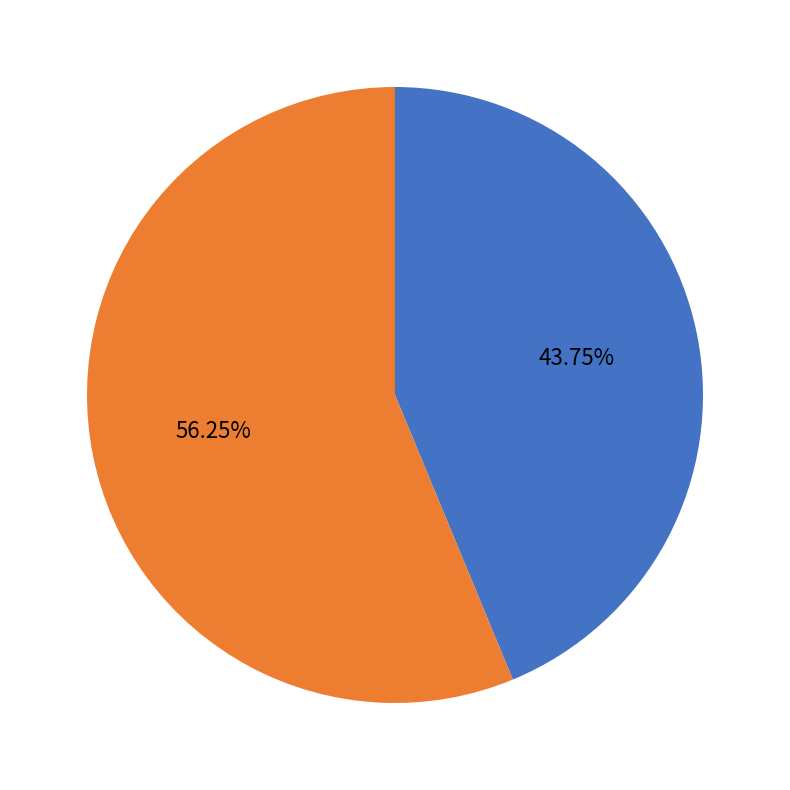

How many segments does this pie chart have?

2